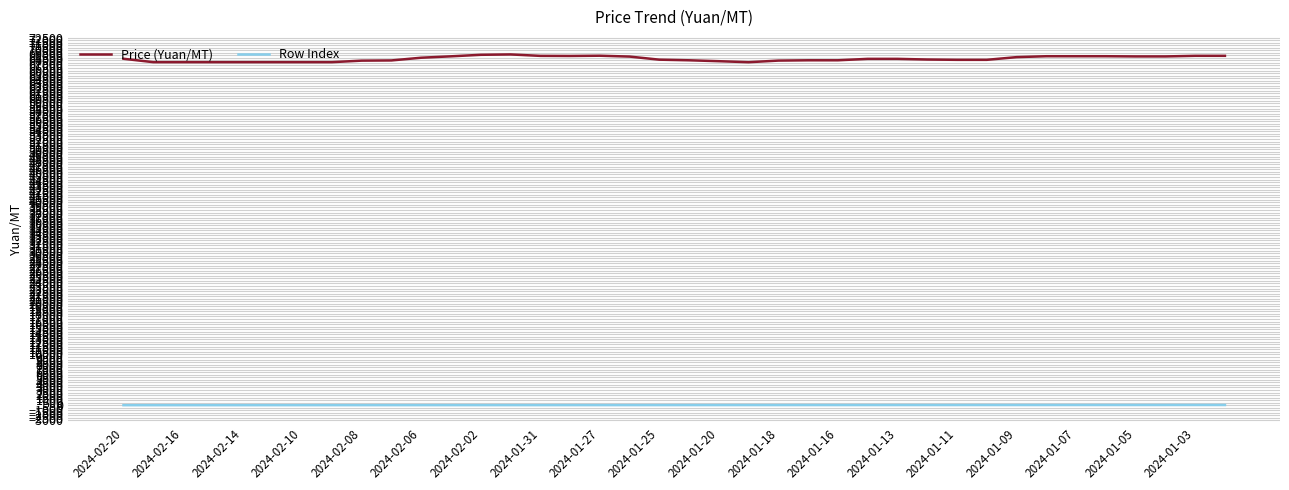

What are all the series names shown in the legend?

Price (Yuan/MT), Row Index